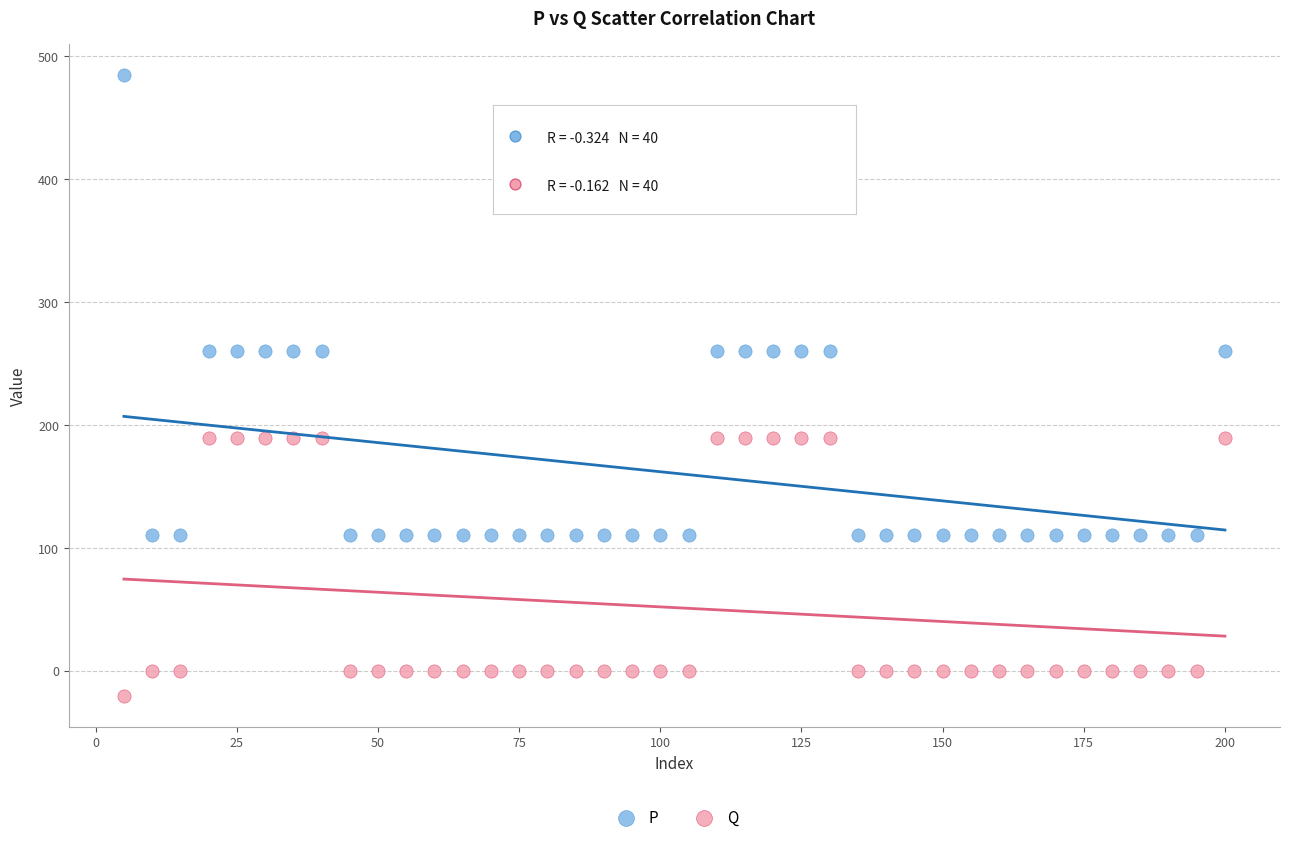

Which series has the widest spread of Y values?

P